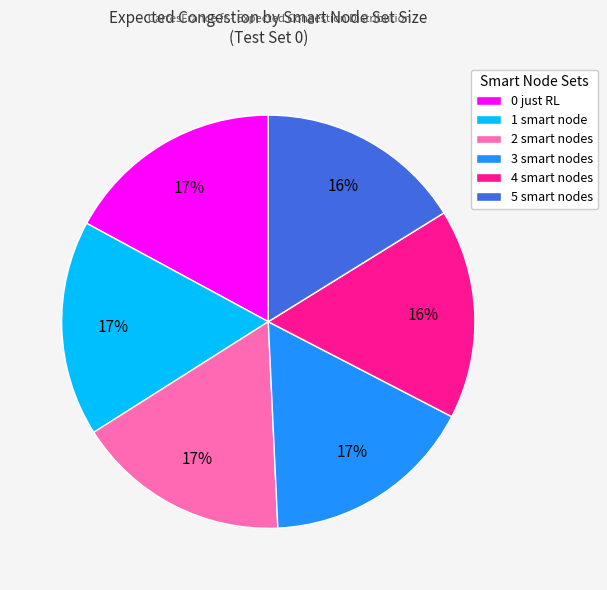

Does 3 smart nodes account for over 50% of the chart?

No